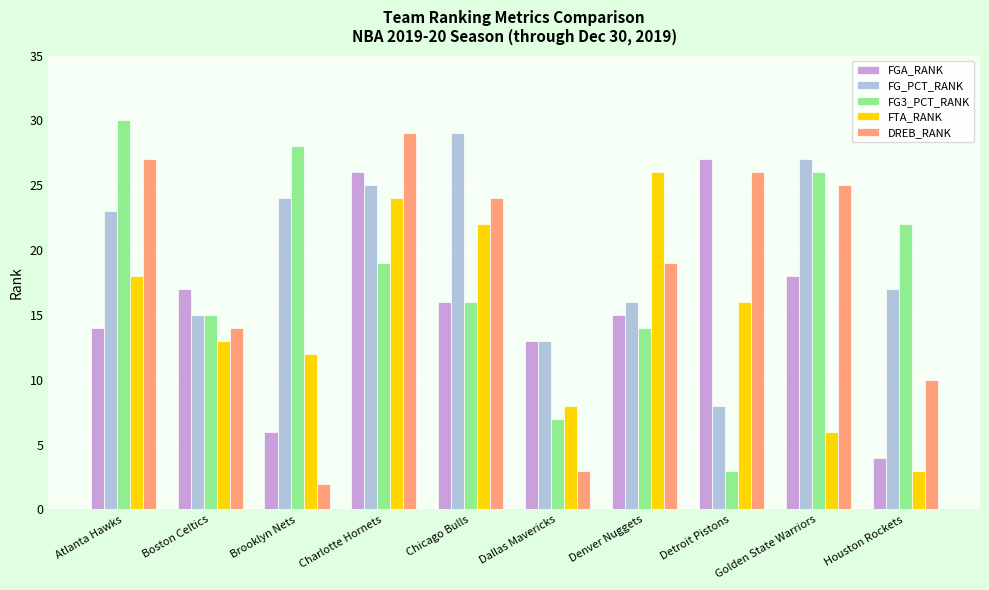

Which category has the lowest value across all series?

Brooklyn Nets